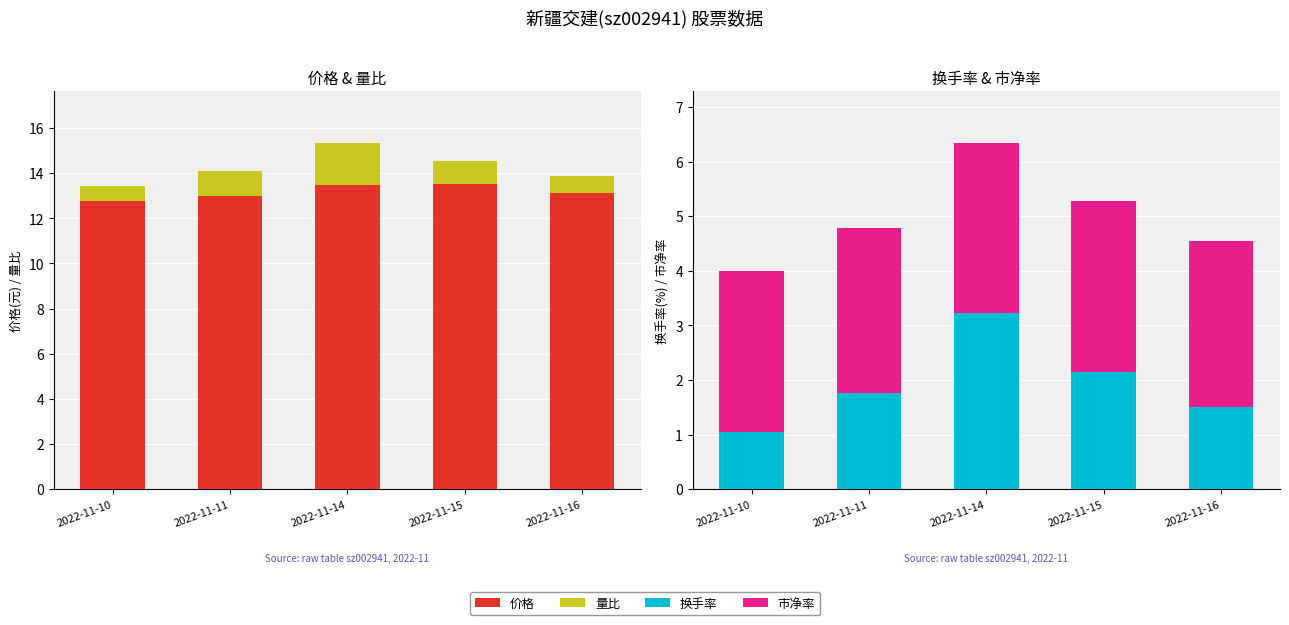

Reading left to right, list all the values displayed in this chart.

价格: 2022-11-10=12.8	2022-11-11=13.0	2022-11-14=13.5	2022-11-15=13.5	2022-11-16=13.1
量比: 2022-11-10=0.6	2022-11-11=1.1	2022-11-14=1.9	2022-11-15=1.0	2022-11-16=0.8
换手率: 2022-11-10=1.0	2022-11-11=1.8	2022-11-14=3.2	2022-11-15=2.1	2022-11-16=1.5
市净率: 2022-11-10=3.0	2022-11-11=3.0	2022-11-14=3.1	2022-11-15=3.1	2022-11-16=3.0